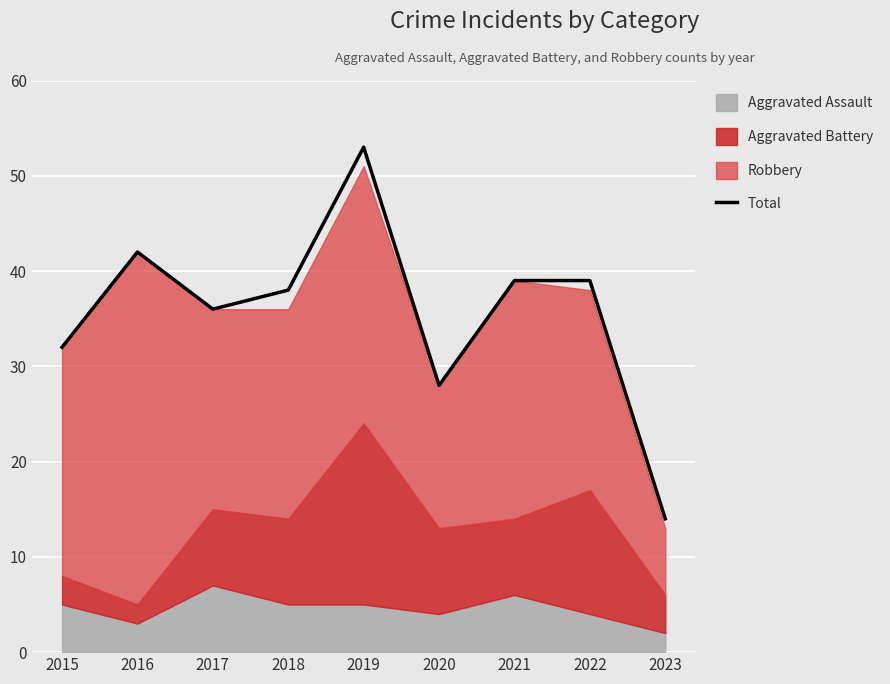

True or false: the data has more than 0 interior local peaks.

True